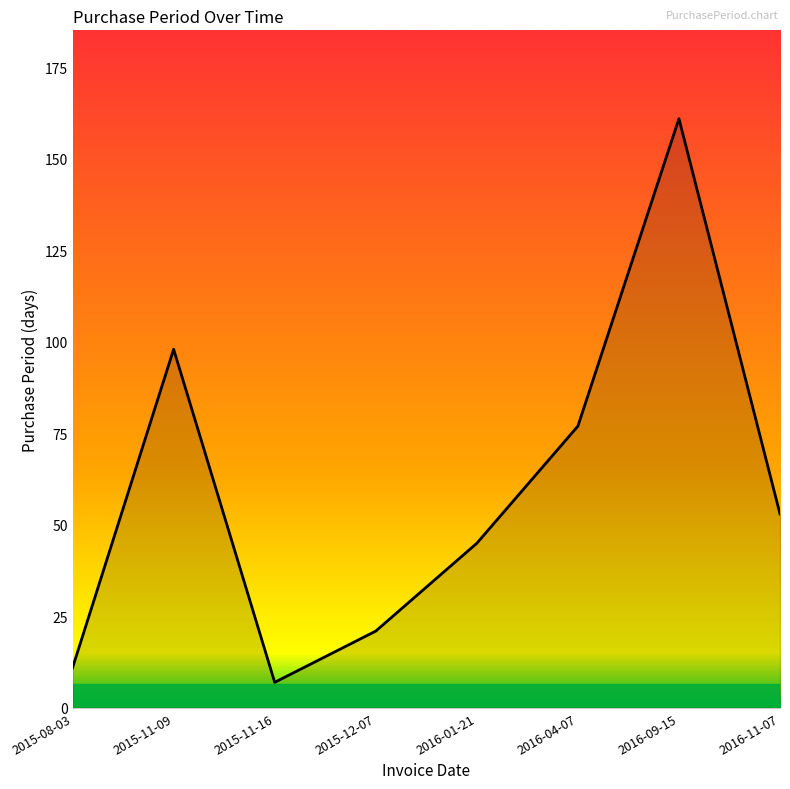

True or false: the data has more than 2 interior local peaks.

False